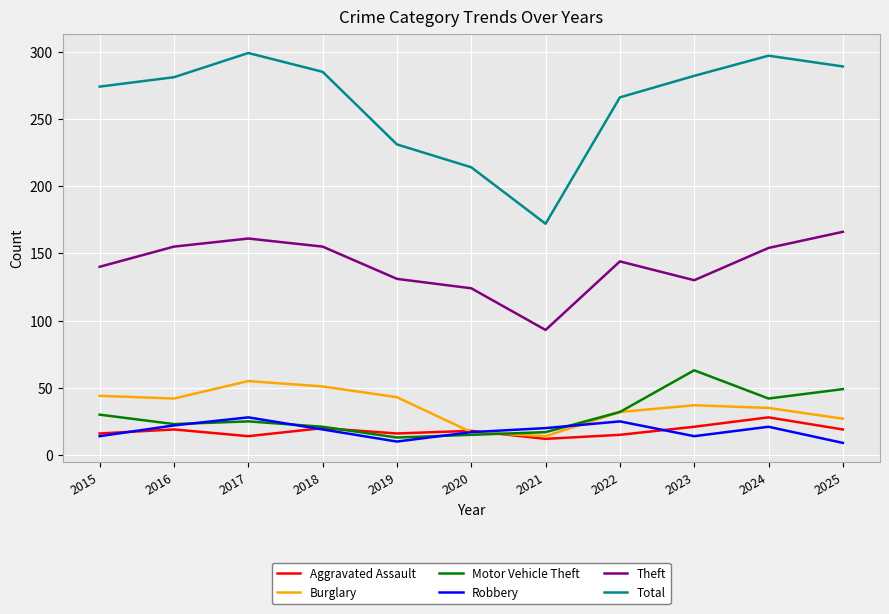

Does the chart display data point markers on the line(s)?

No